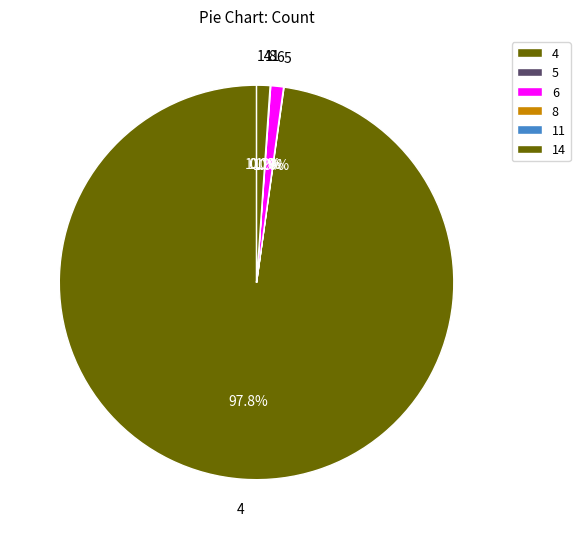

Is it true that 14 is 1% of the pie?

False